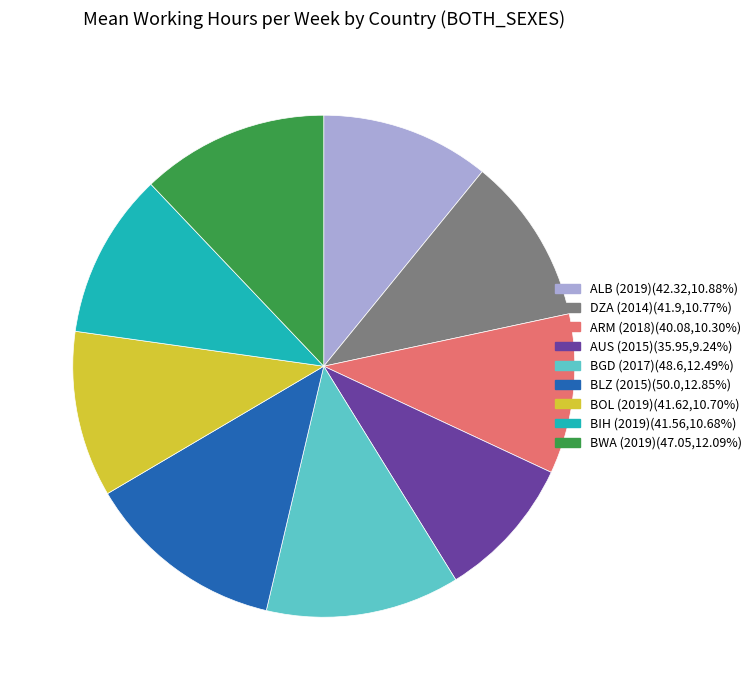

Combined, do ALB (2019) and BLZ (2015) account for over 50%?

No